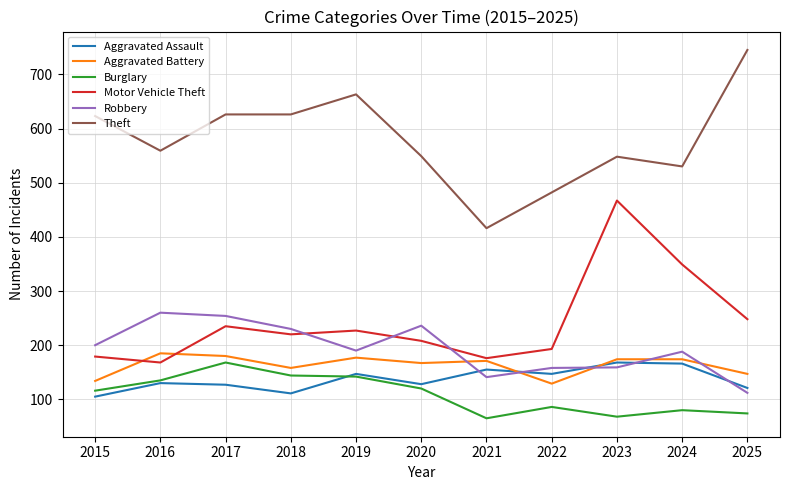

True or false: Burglary has a value of 168 at 2017.

True